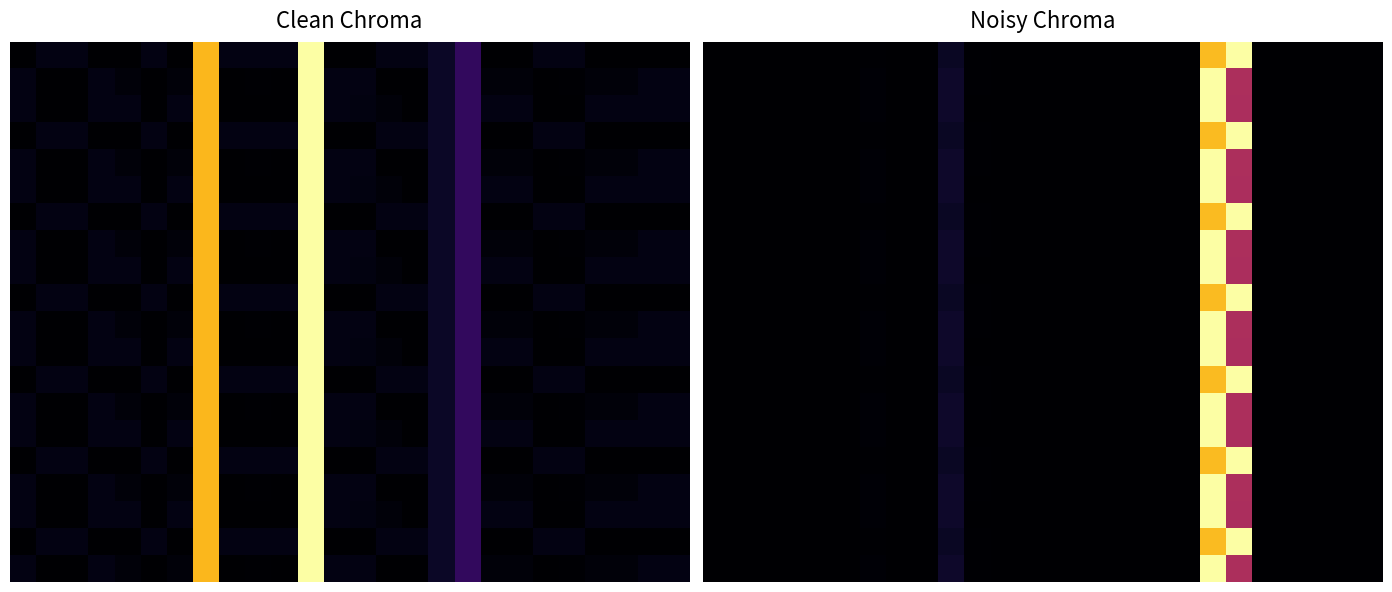

At which category does the chart reach its peak across all series?

20